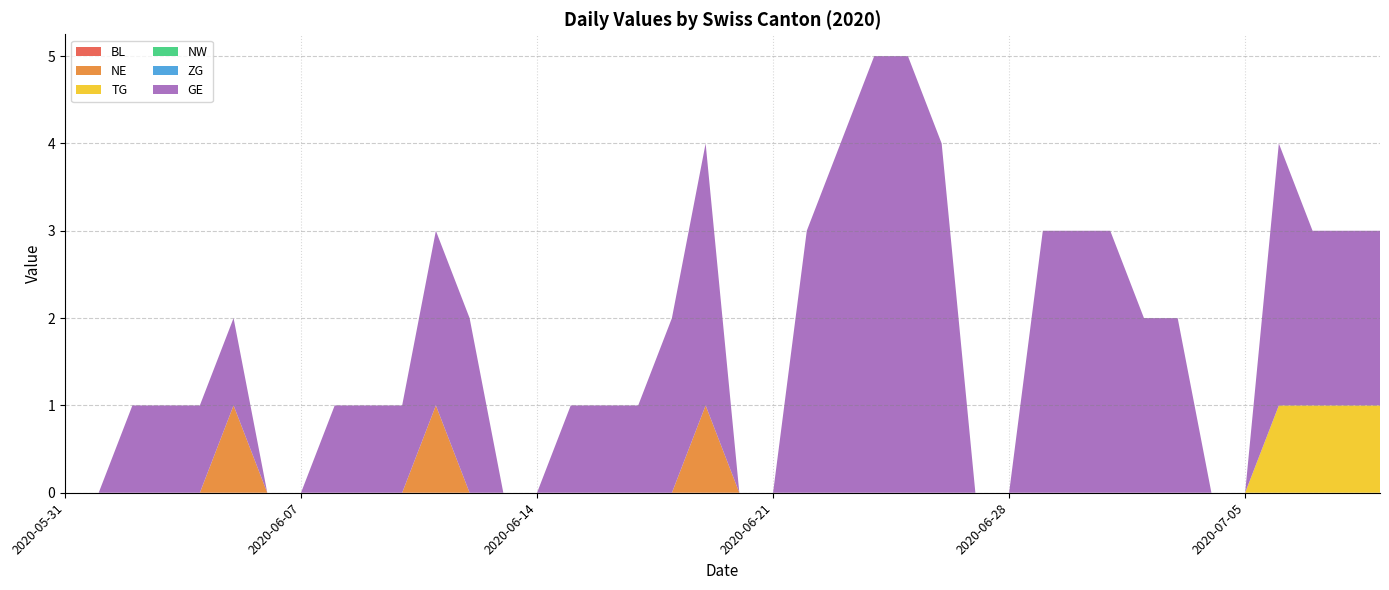

Reading left to right, extract all data points from this chart.

BL: 0	0	0	0	0	0	0	0	0	0	0	0	0	0	0	0	0	0	0	0	0	0	0	0	0	0	0	0	0	0	0	0	0	0	0	0	0	0	0	0
NE: 0	0	0	0	0	1	0	0	0	0	0	1	0	0	0	0	0	0	0	1	0	0	0	0	0	0	0	0	0	0	0	0	0	0	0	0	0	0	0	0
TG: 0	0	0	0	0	0	0	0	0	0	0	0	0	0	0	0	0	0	0	0	0	0	0	0	0	0	0	0	0	0	0	0	0	0	0	0	1	1	1	1
NW: 0	0	0	0	0	0	0	0	0	0	0	0	0	0	0	0	0	0	0	0	0	0	0	0	0	0	0	0	0	0	0	0	0	0	0	0	0	0	0	0
ZG: 0	0	0	0	0	0	0	0	0	0	0	0	0	0	0	0	0	0	0	0	0	0	0	0	0	0	0	0	0	0	0	0	0	0	0	0	0	0	0	0
GE: 0	0	1	1	1	1	0	0	1	1	1	2	2	0	0	1	1	1	2	3	0	0	3	4	5	5	4	0	0	3	3	3	2	2	0	0	3	2	2	2